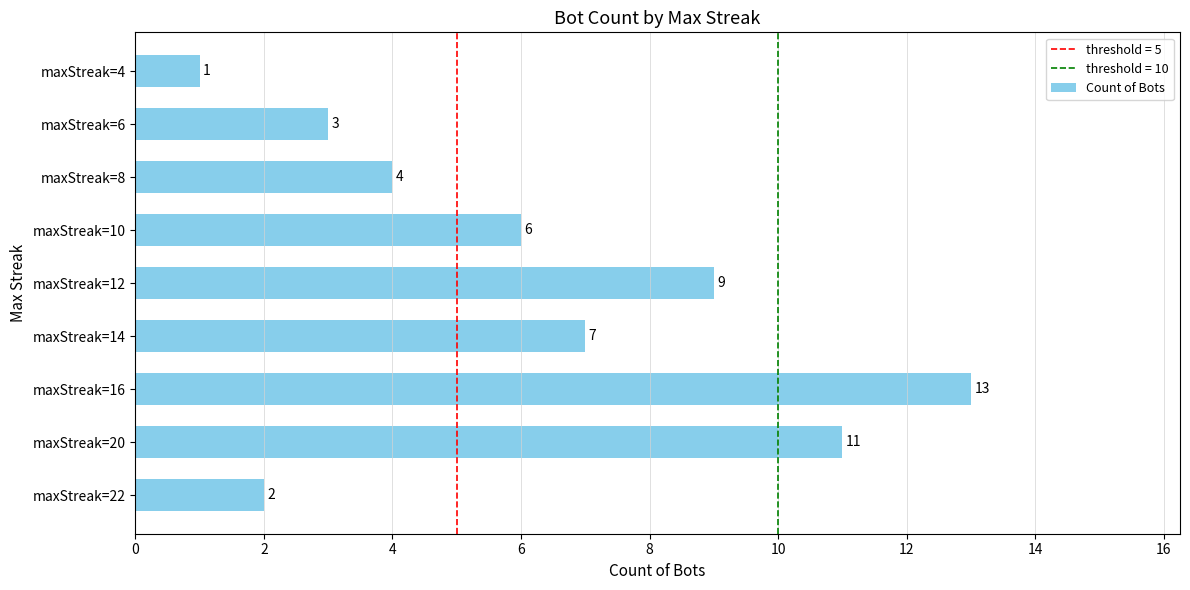

Rank the categories by value from highest to lowest.

maxStreak=16, maxStreak=20, maxStreak=12, maxStreak=14, maxStreak=10, maxStreak=8, maxStreak=6, maxStreak=22, maxStreak=4